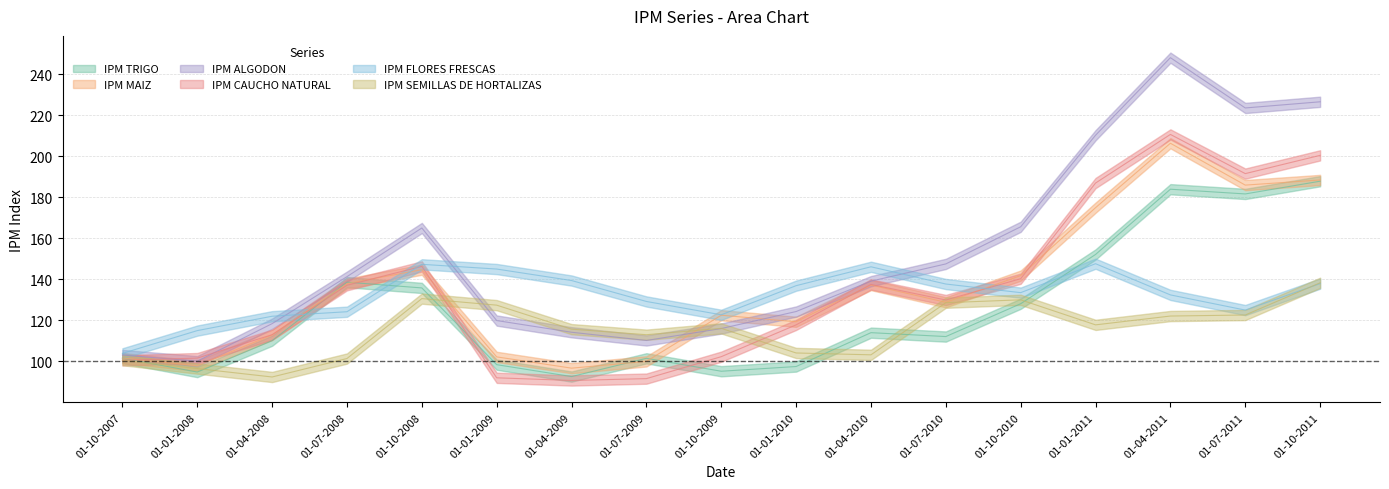

True or false: IPM TRIGO and IPM CAUCHO NATURAL intersect in this chart.

True